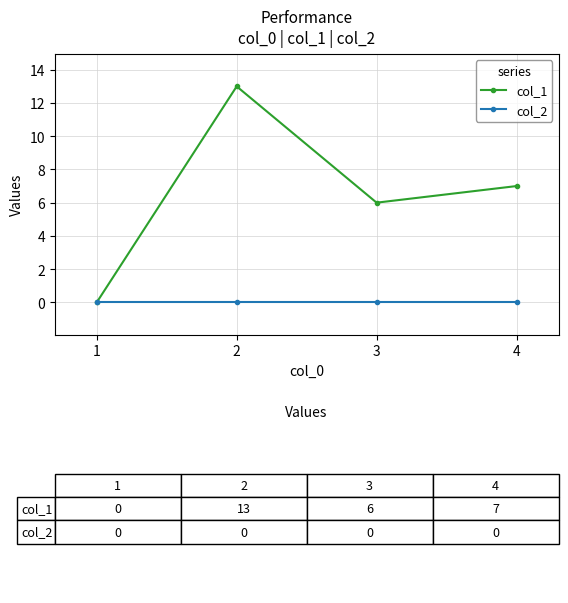

Where is the first local minimum for col_1?

3